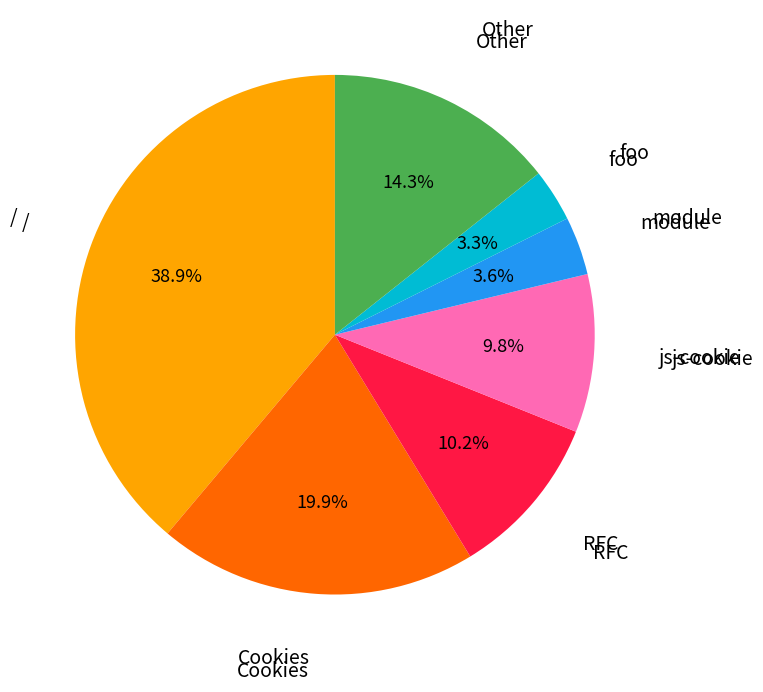

Is there a majority slice in this chart?

No